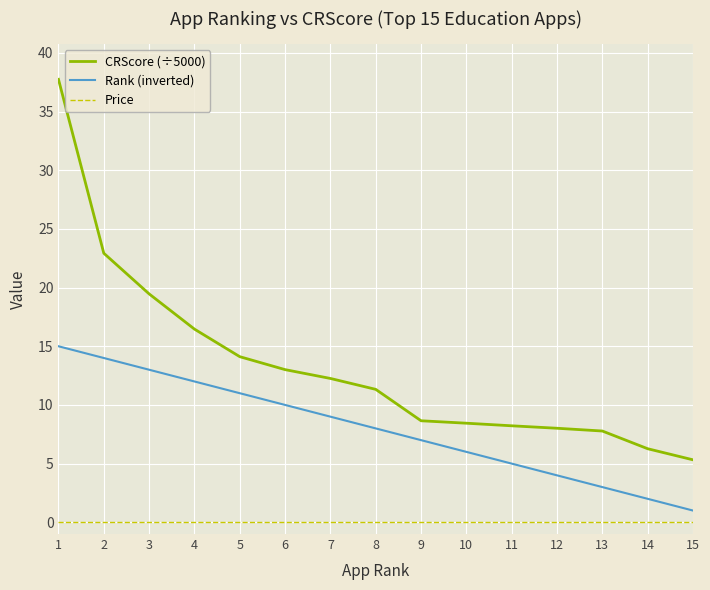

Between 5 and 8, which series saw the biggest shift?

Rank (inverted)